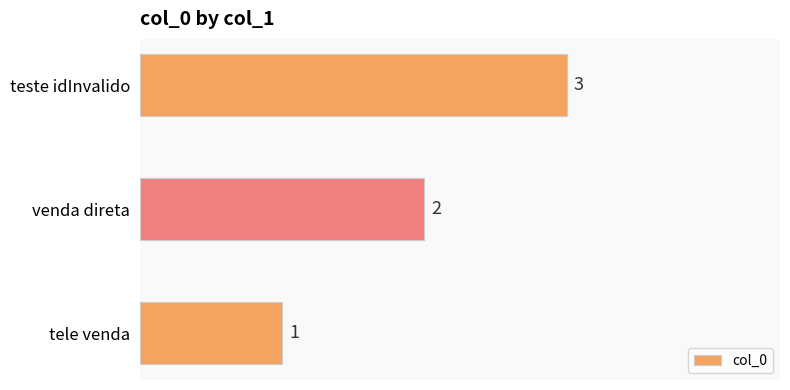

Count the values in the range 1 to 3.

3